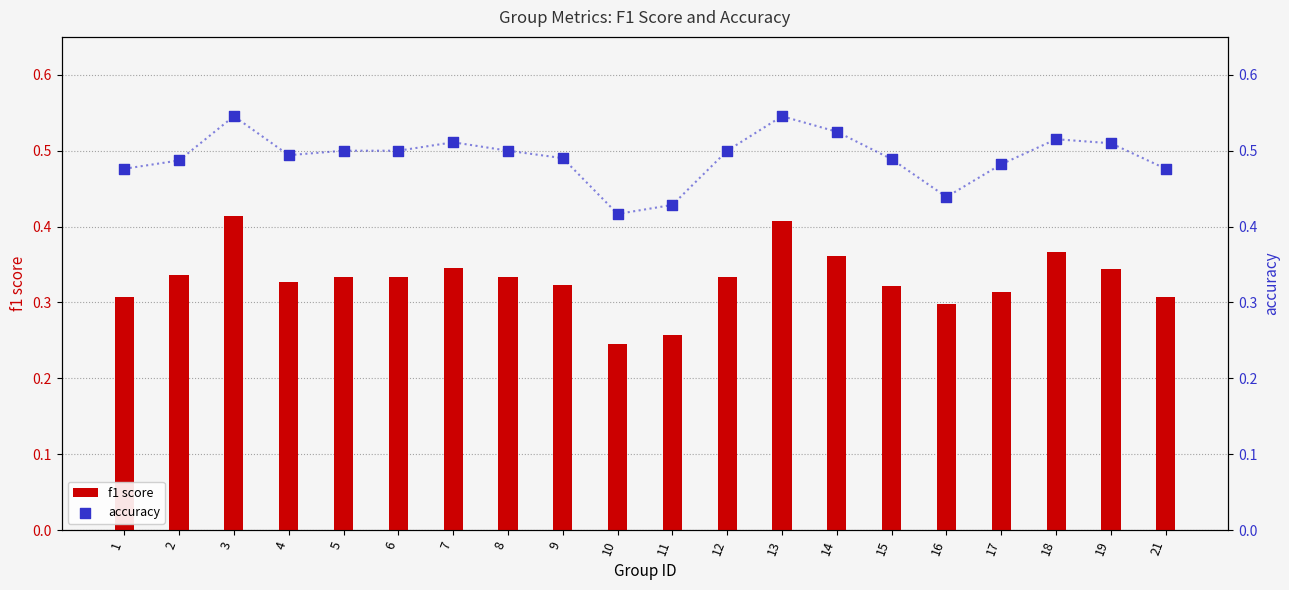

Is the value of f1 score at 19 greater than the value of accuracy at 11?

No